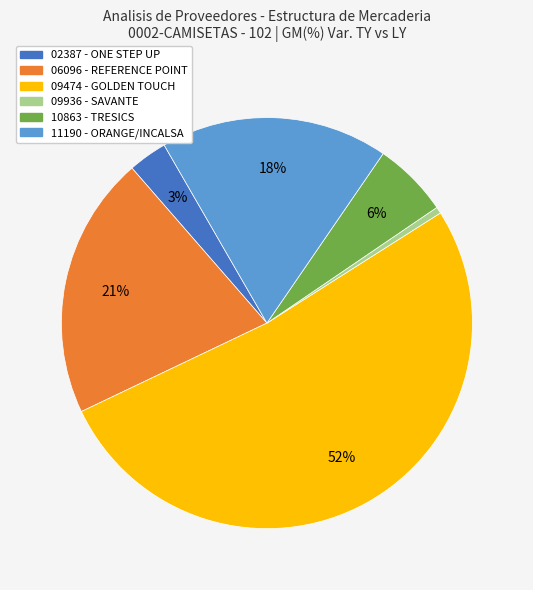

Between 06096 - REFERENCE POINT and 10863 - TRESICS, which is larger?

06096 - REFERENCE POINT